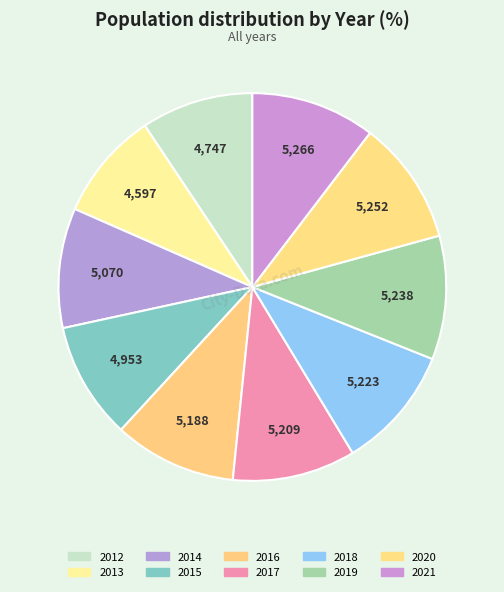

Is it true that 2018 is 1% of the pie?

False